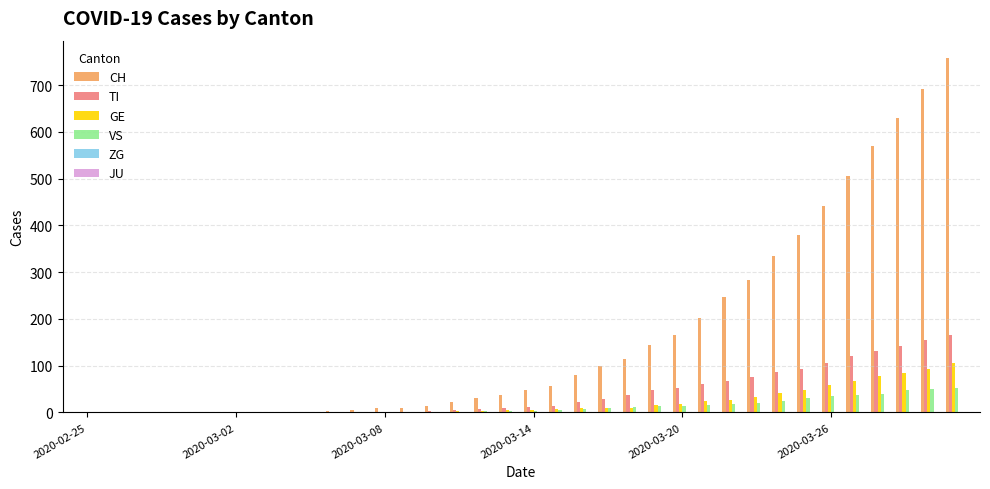

Which series has the largest total across all categories?

CH